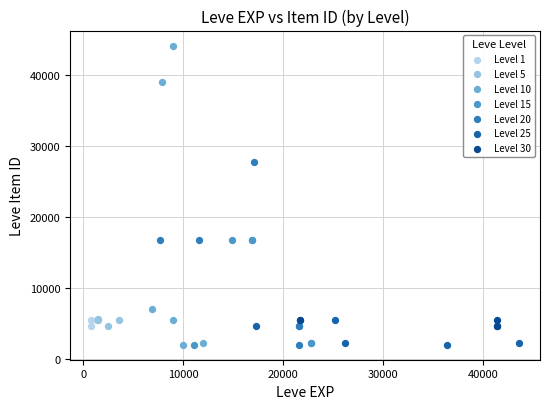

Which series has the widest spread of Y values?

Level 10